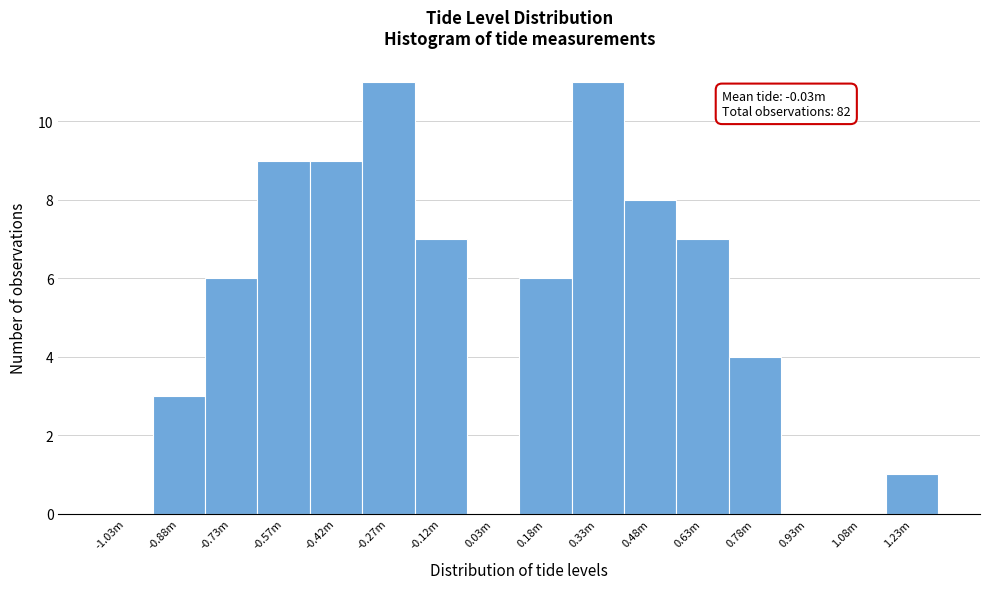

Reading left to right, extract all data points from this chart.

-1.03m=0	-0.88m=3	-0.73m=6	-0.57m=9	-0.42m=9	-0.27m=11	-0.12m=7	0.03m=0	0.18m=6	0.33m=11	0.48m=8	0.63m=7	0.78m=4	0.93m=0	1.08m=0	1.23m=1